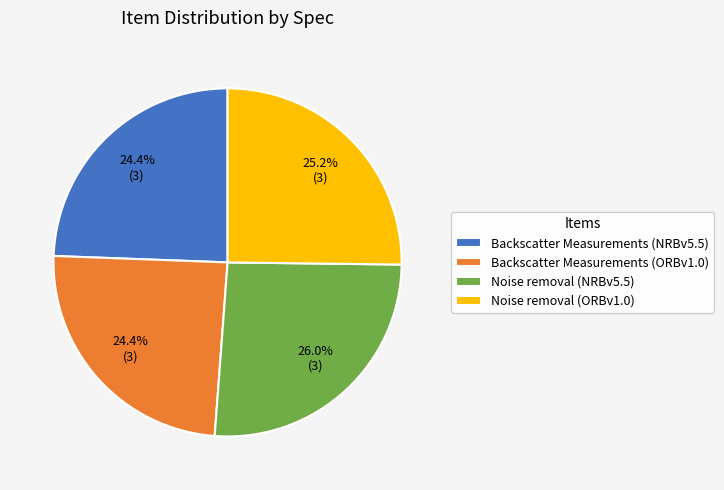

What is the largest slice in the pie chart?

Noise removal (NRBv5.5)